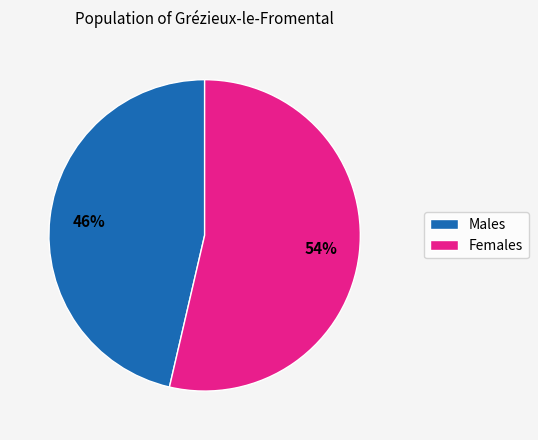

Which category has the biggest portion of the pie?

Females